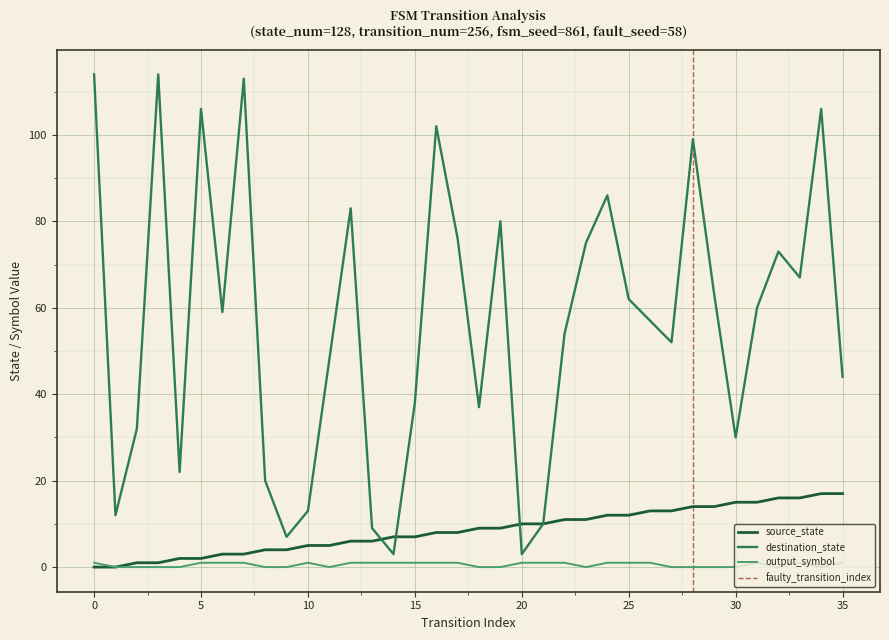

True or false: output_symbol and destination_state intersect in this chart.

False